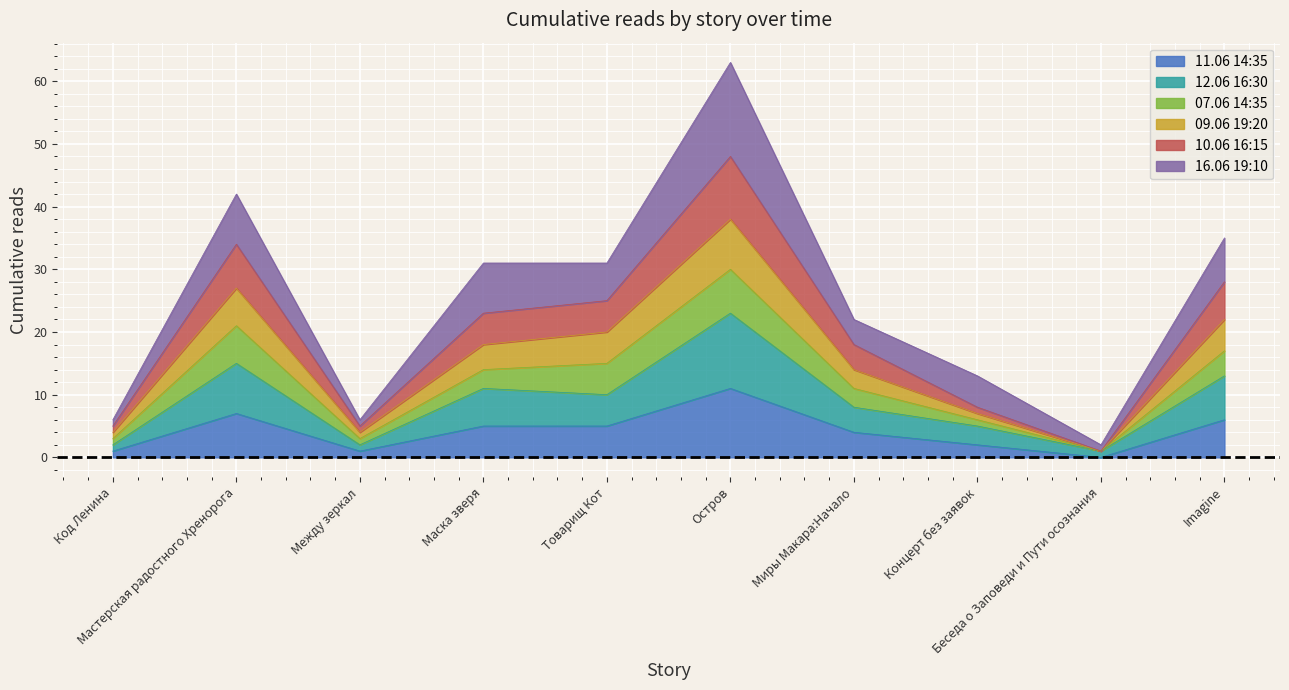

At which label is 10.06 16:15 closest to 19?

Маска зверя